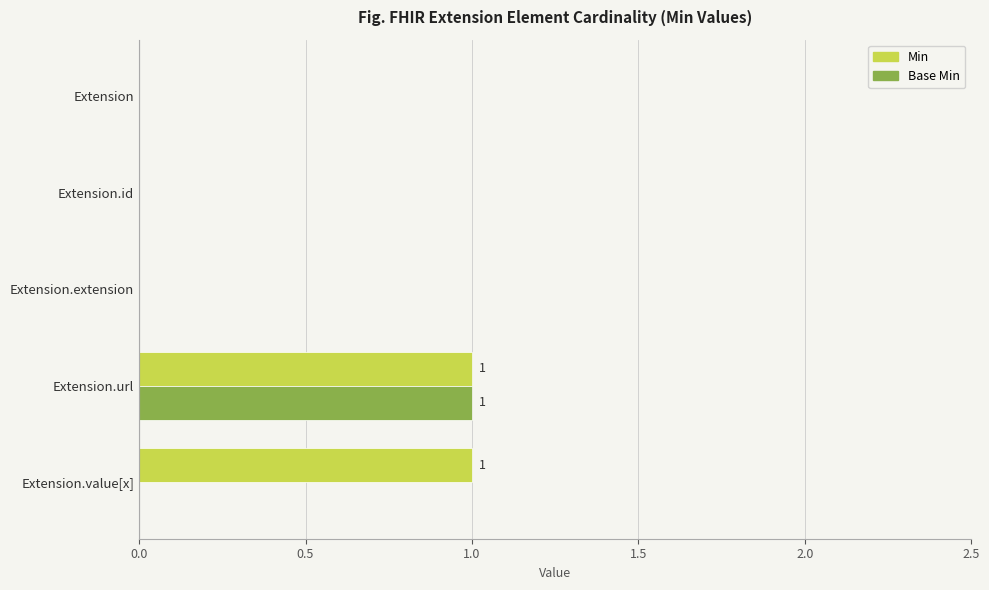

Is the value of Base Min at Extension.url greater than the value of Min at Extension?

Yes